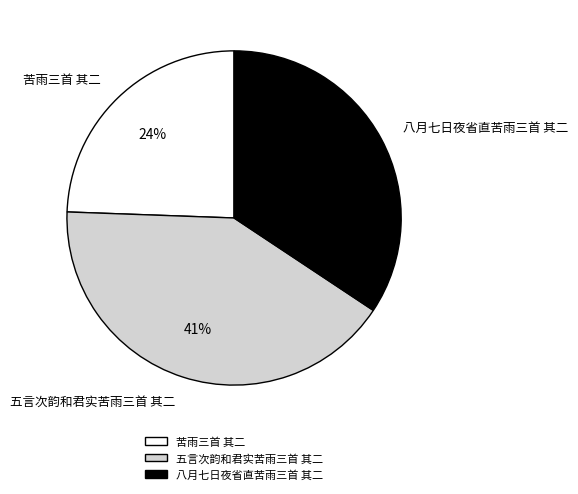

To the nearest percent, what portion does 苦雨三首 其二 represent?

24%